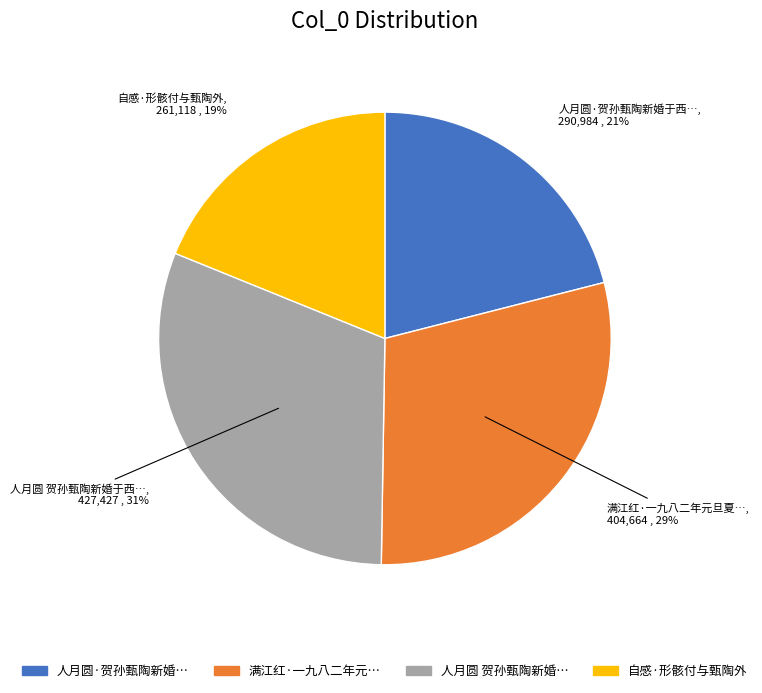

To the nearest percent, what is the difference between the largest and smallest slice percentages?

12%